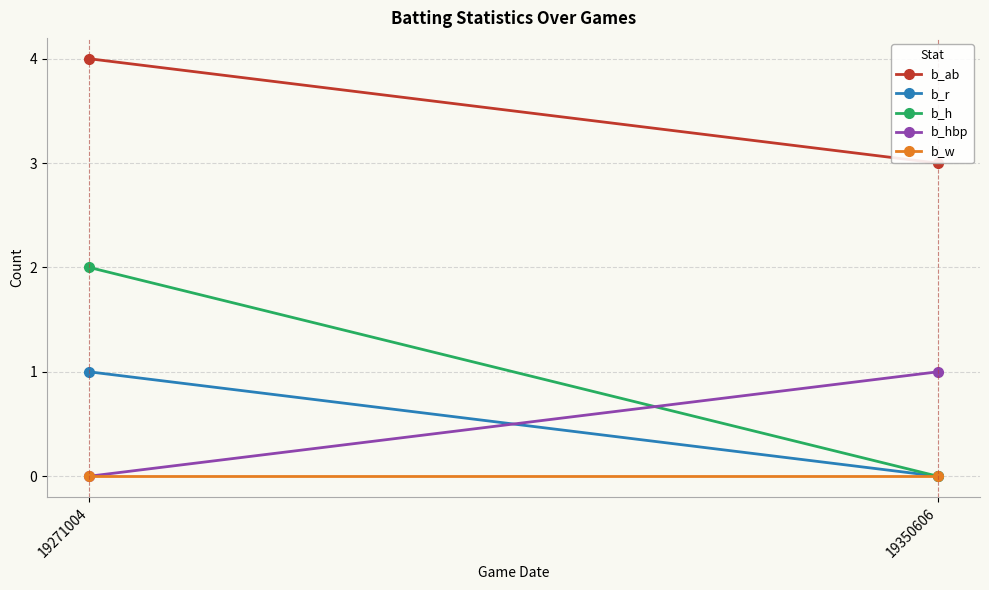

Which series has the largest total across all categories?

b_ab